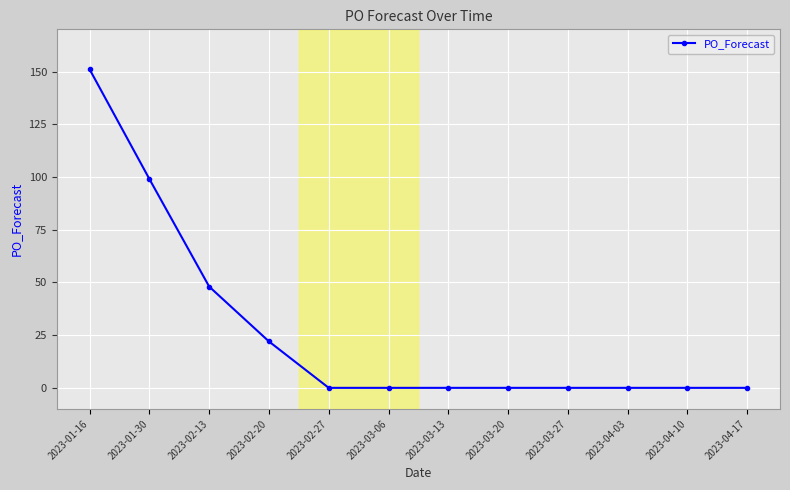

Reading left to right, list all the values displayed in this chart.

2023-01-16=151	2023-01-30=99	2023-02-13=48	2023-02-20=22	2023-02-27=0	2023-03-06=0	2023-03-13=0	2023-03-20=0	2023-03-27=0	2023-04-03=0	2023-04-10=0	2023-04-17=0